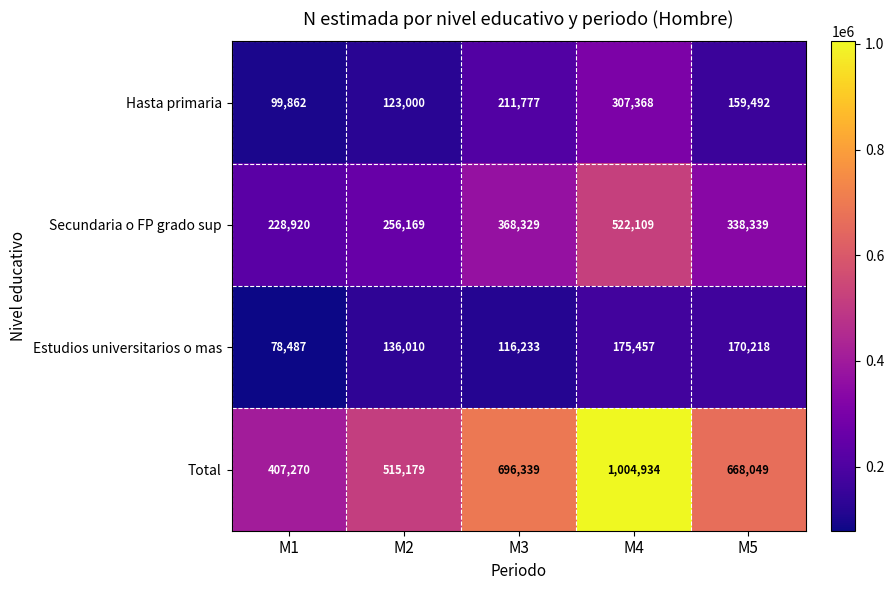

List the series in order of their peak value, lowest first.

Estudios universitarios o mas, Hasta primaria, Secundaria o FP grado sup, Total